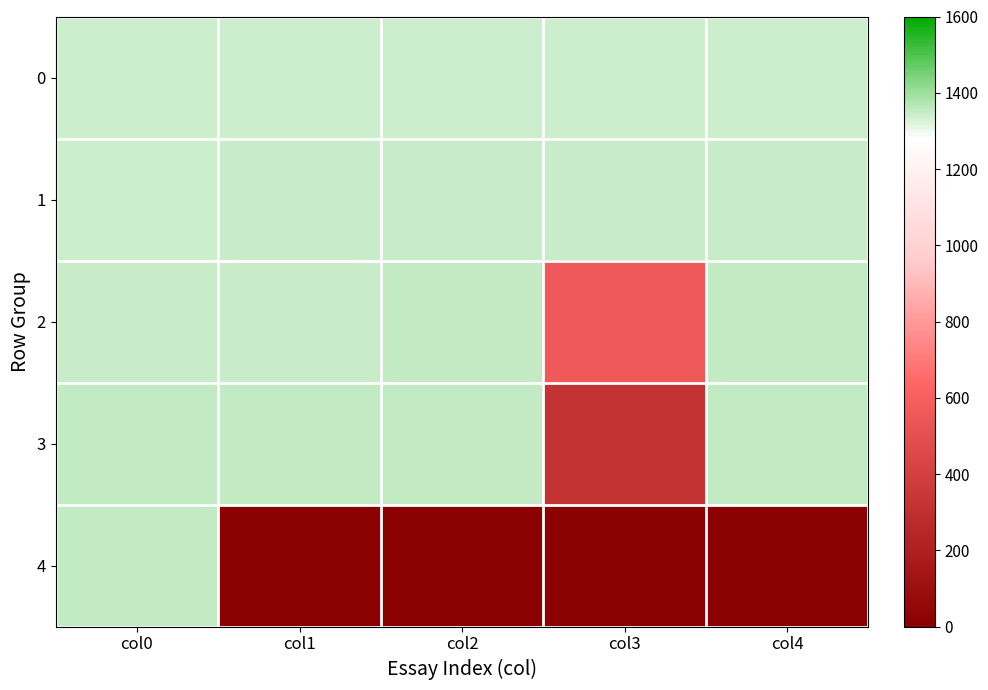

Reading right to left, extract all data points from this chart.

0: col4=1342	col3=1341	col2=1340	col1=1339	col0=1338
1: col4=1347	col3=1346	col2=1345	col1=1344	col0=1343
2: col4=1351	col3=558	col2=1350	col1=1349	col0=1348
3: col4=1355	col3=322	col2=1354	col1=1353	col0=1352
4: col4=0	col3=0	col2=0	col1=0	col0=1356